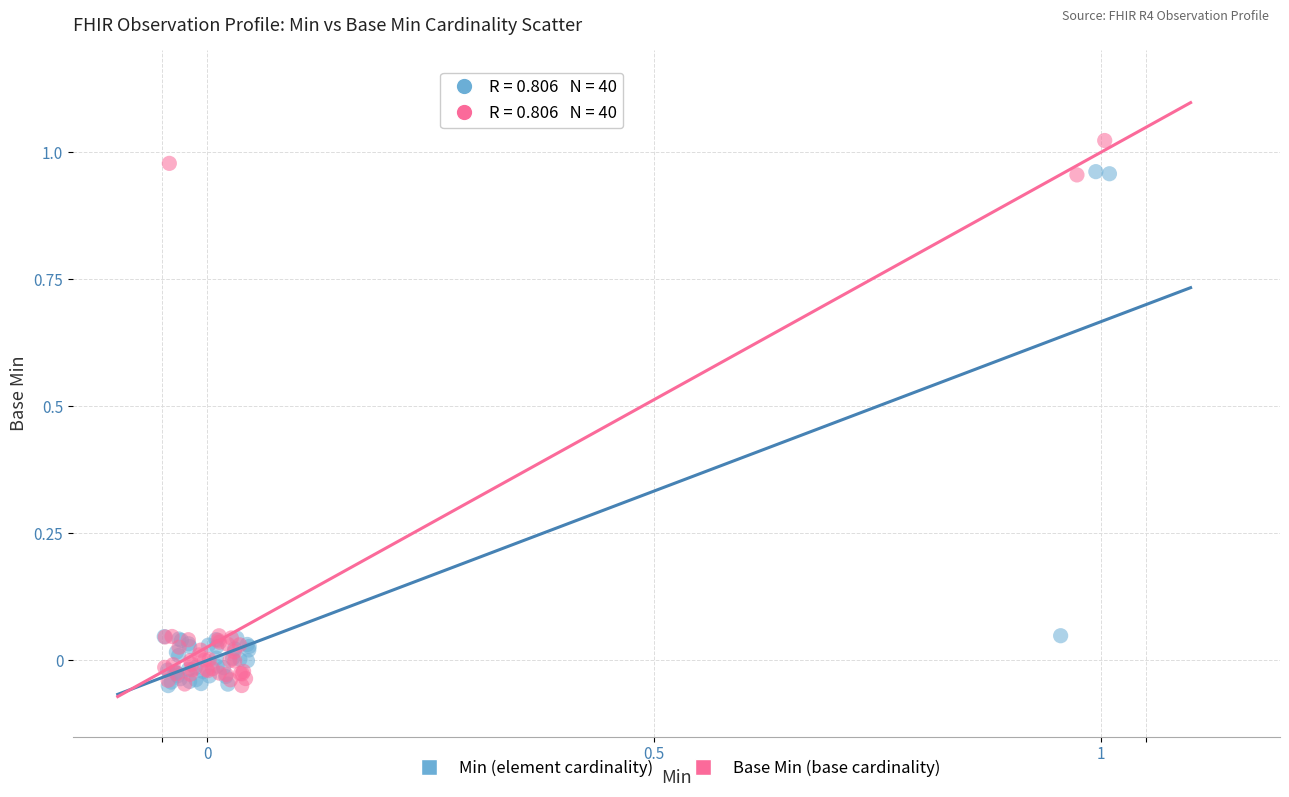

Which series reaches the maximum Y coordinate?

Base Min (base cardinality)